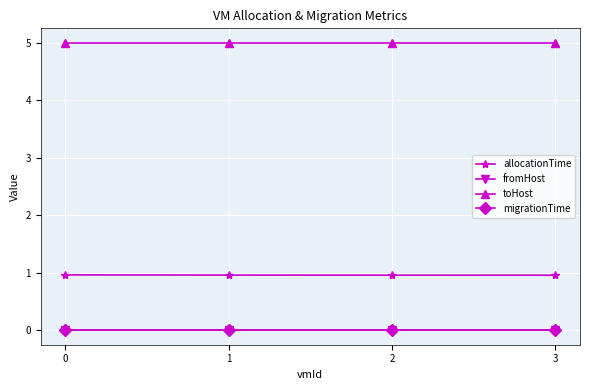

True or false: toHost has more than 2 interior local peaks.

False